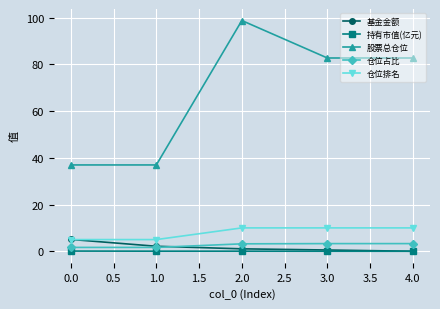

Does the chart have visible grid lines?

Yes